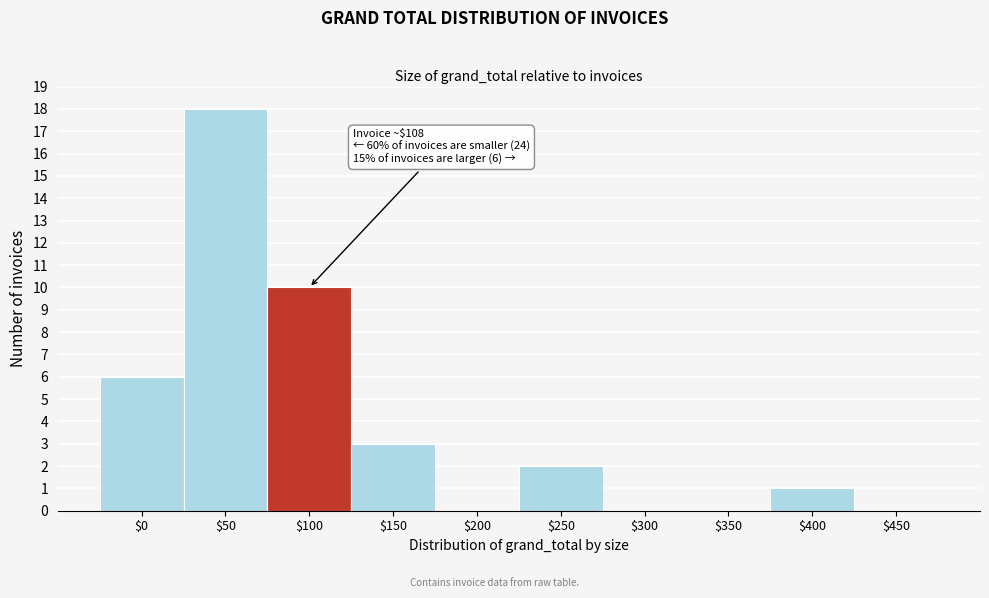

Where is the data nearest to the value 9?

$100